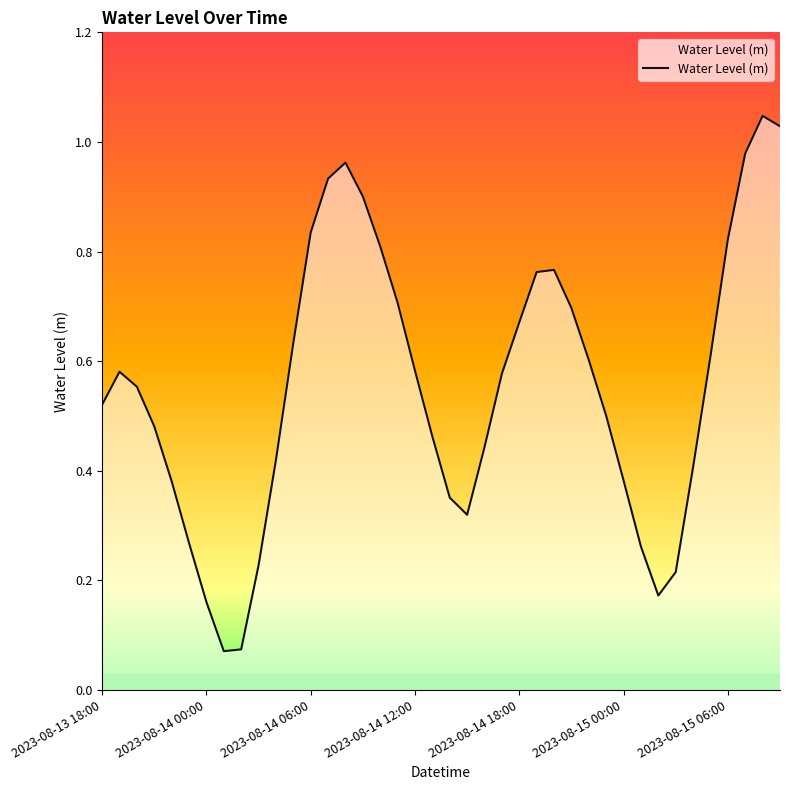

What is the sum of all values?

22.2